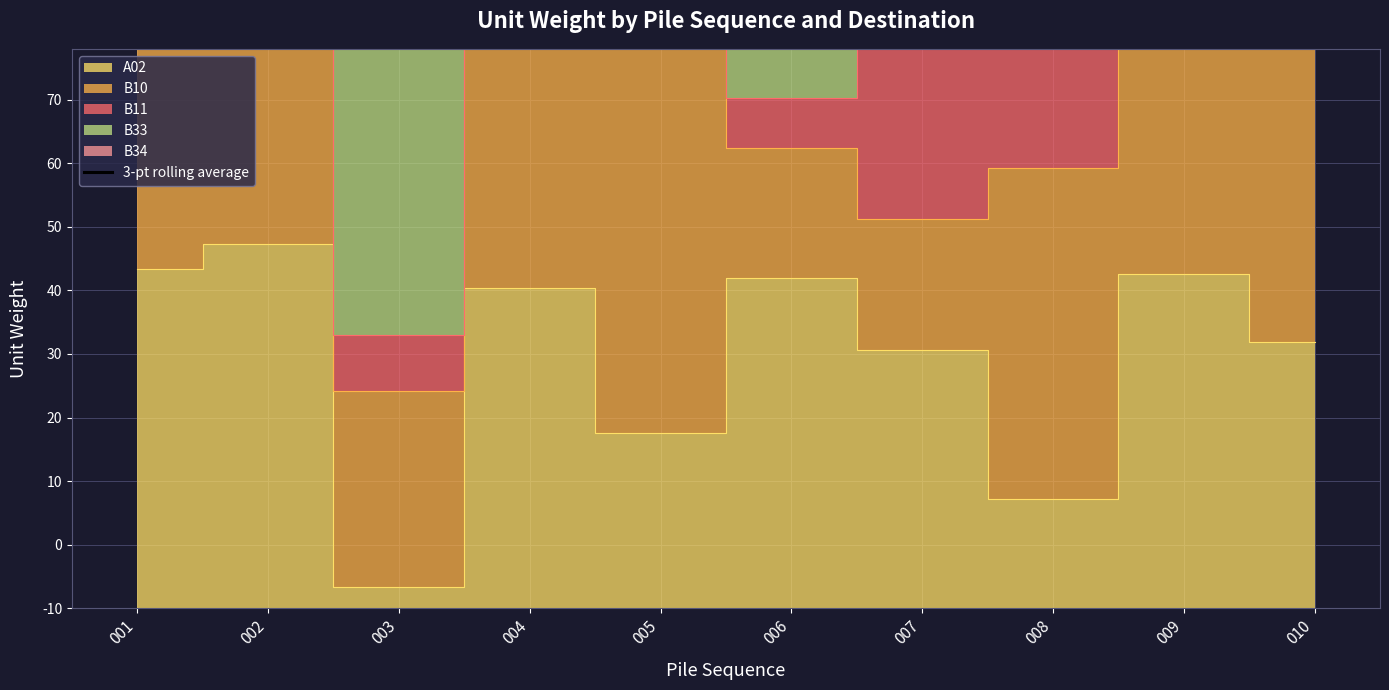

Count the number of categories in the chart.

10